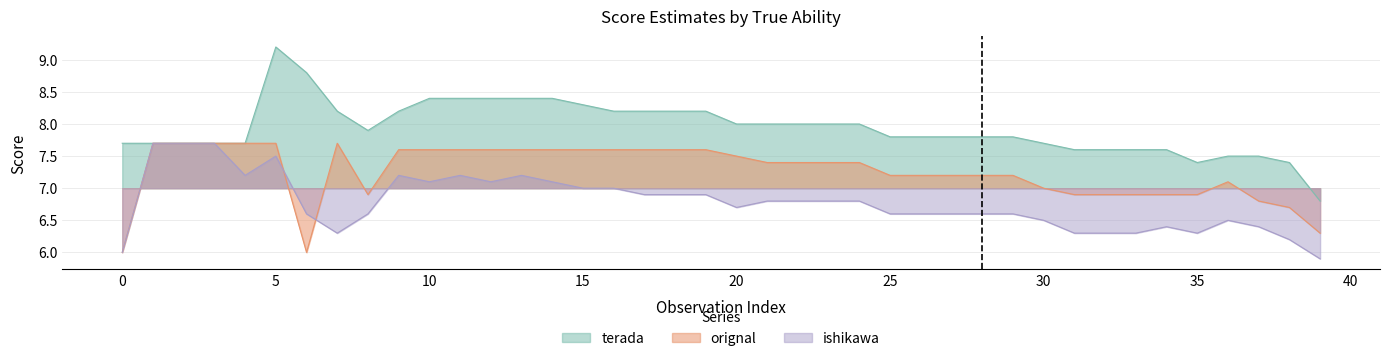

Which series has the largest total across all categories?

terada